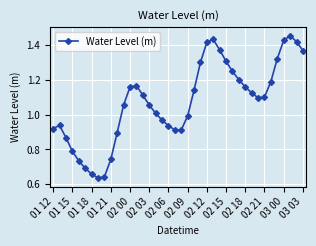

How many points are lower than both their immediate neighbors (excluding endpoints)?

3